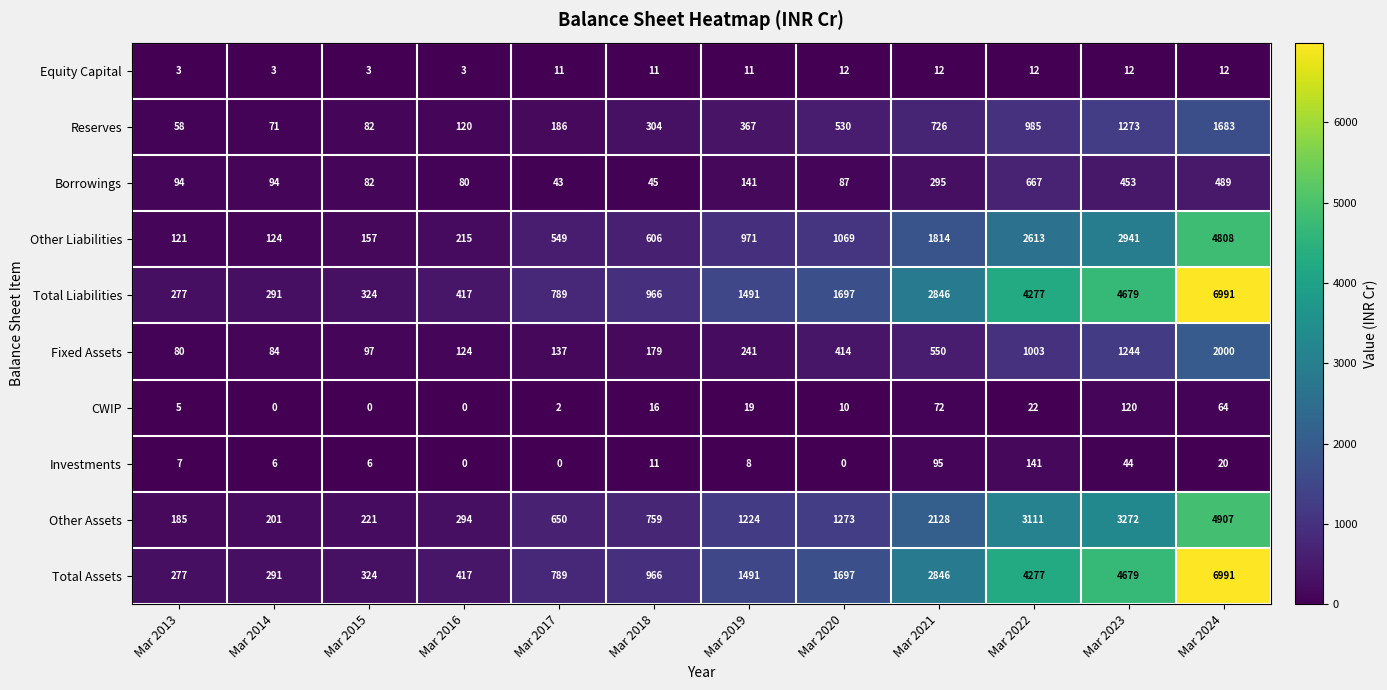

What is the average value of the Total Liabilities series?

2087